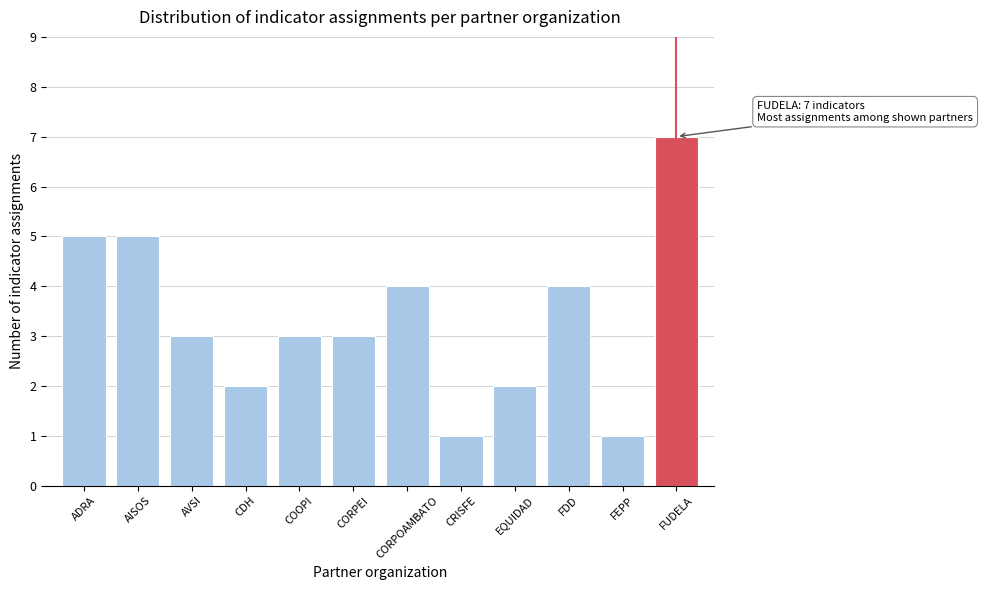

Reading left to right, transcribe all the data shown in this chart.

ADRA=5	AISOS=5	AVSI=3	CDH=2	COOPI=3	CORPEI=3	CORPOAMBATO=4	CRISFE=1	EQUIDAD=2	FDD=4	FEPP=1	FUDELA=7